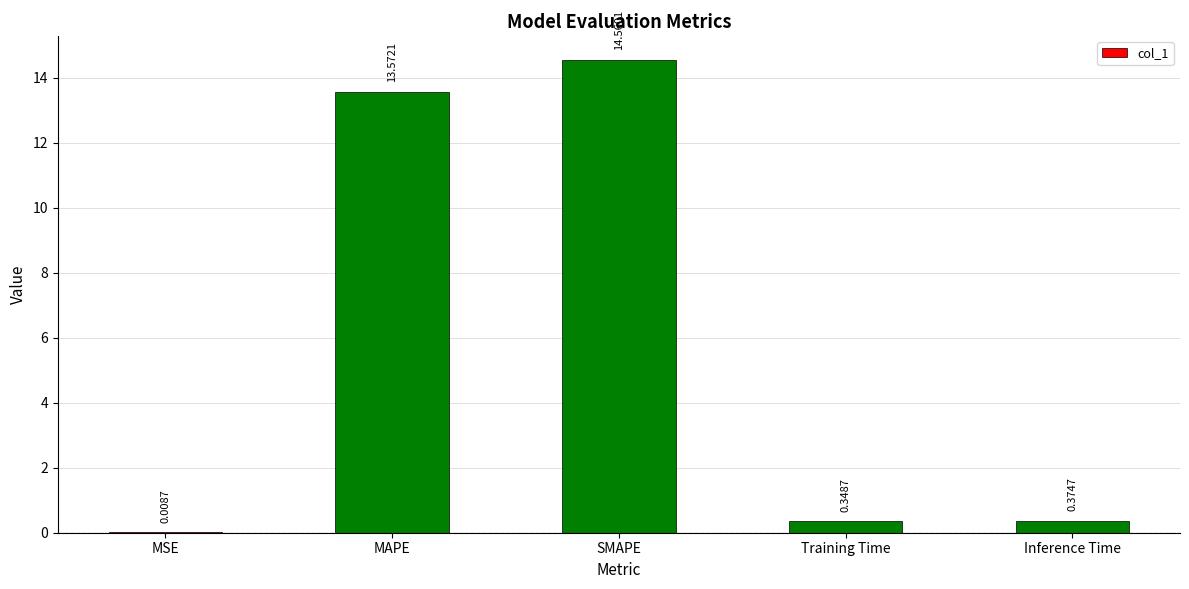

What is the sum of the values at MAPE and MSE?

13.6